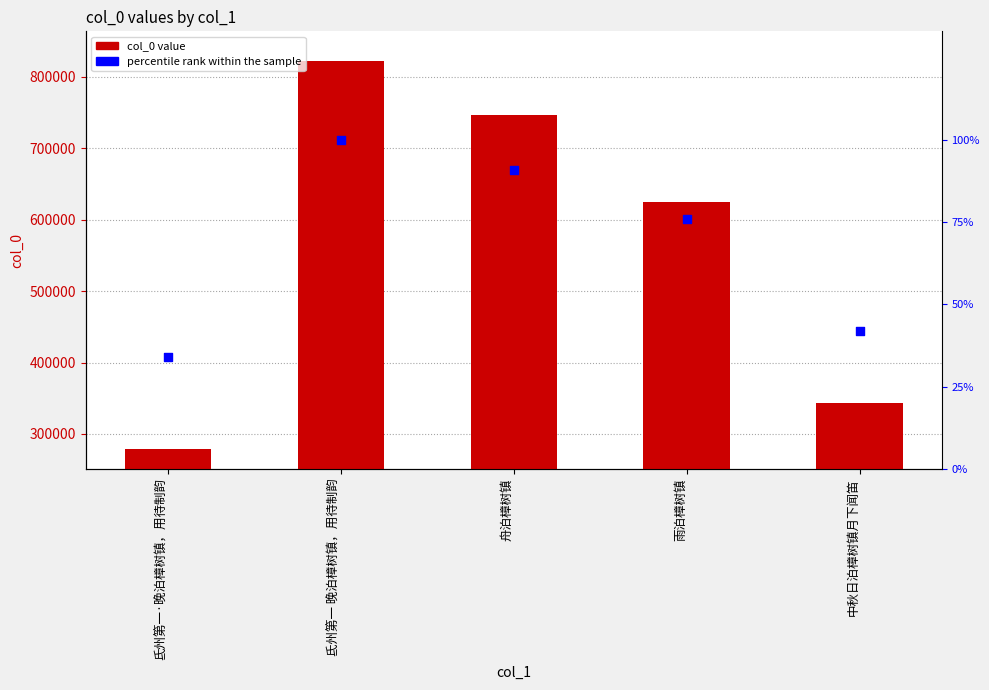

Is the value of col_0 at 雨泊樟树镇 greater than the value of percentile rank at 氐州第一·晚泊樟树镇，用待制韵?

Yes